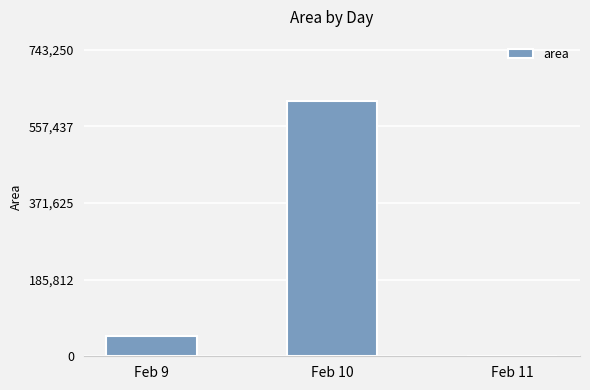

Read the value at Feb 9.

48125